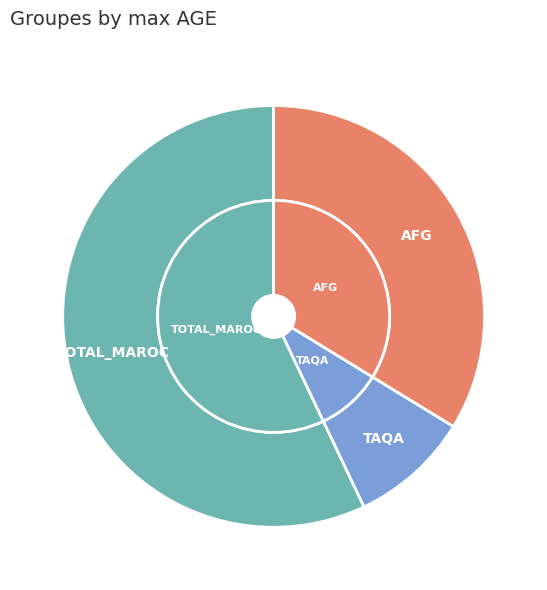

What is the ratio of the value at TAQA to the value at TOTAL_MAROC?

0.2